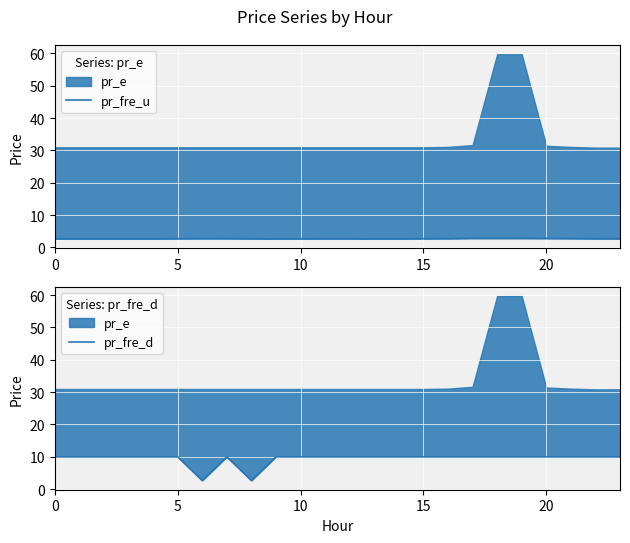

Which series has the largest total across all categories?

pr_fre_d